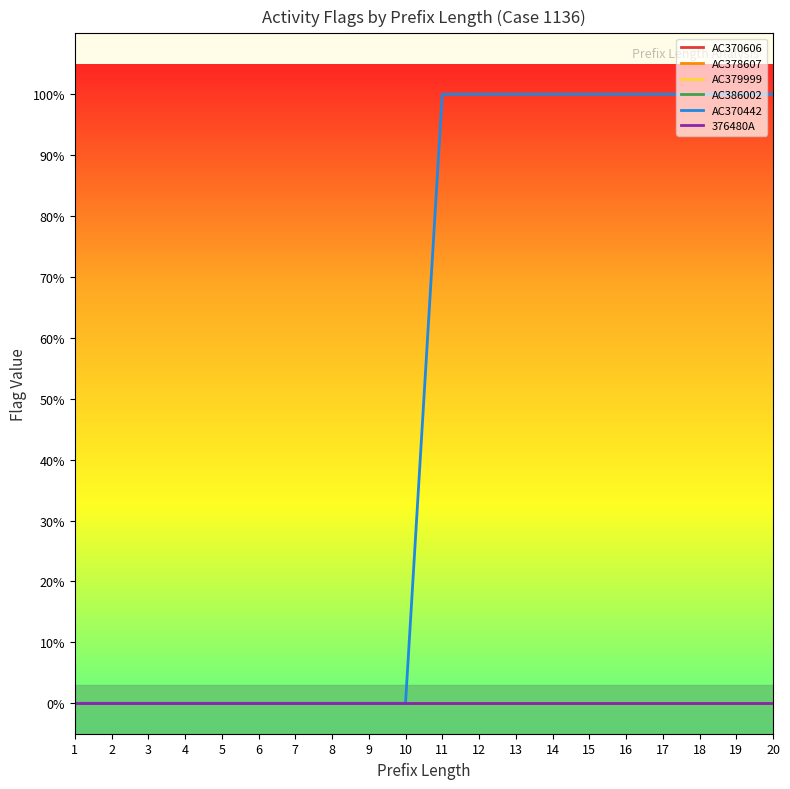

Is this an area chart (filled region under the line)?

No